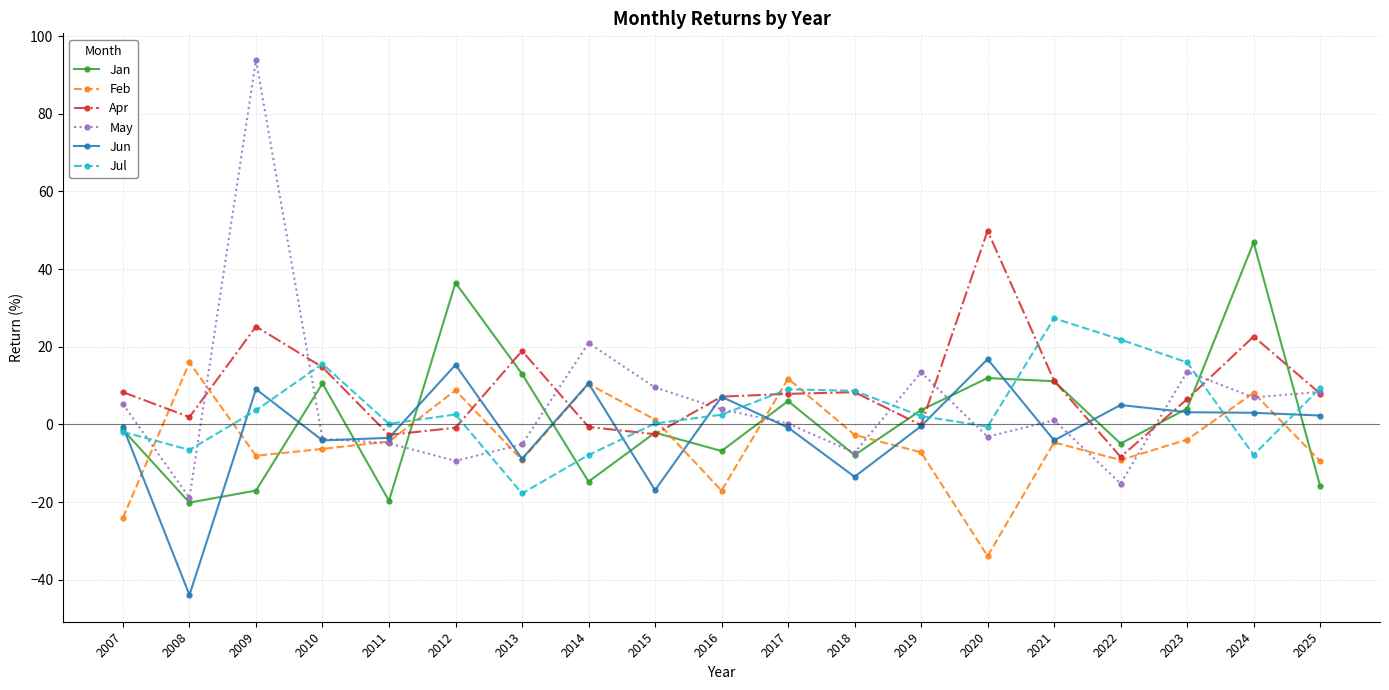

Is it true that Apr equals 18.9 at 2013?

True